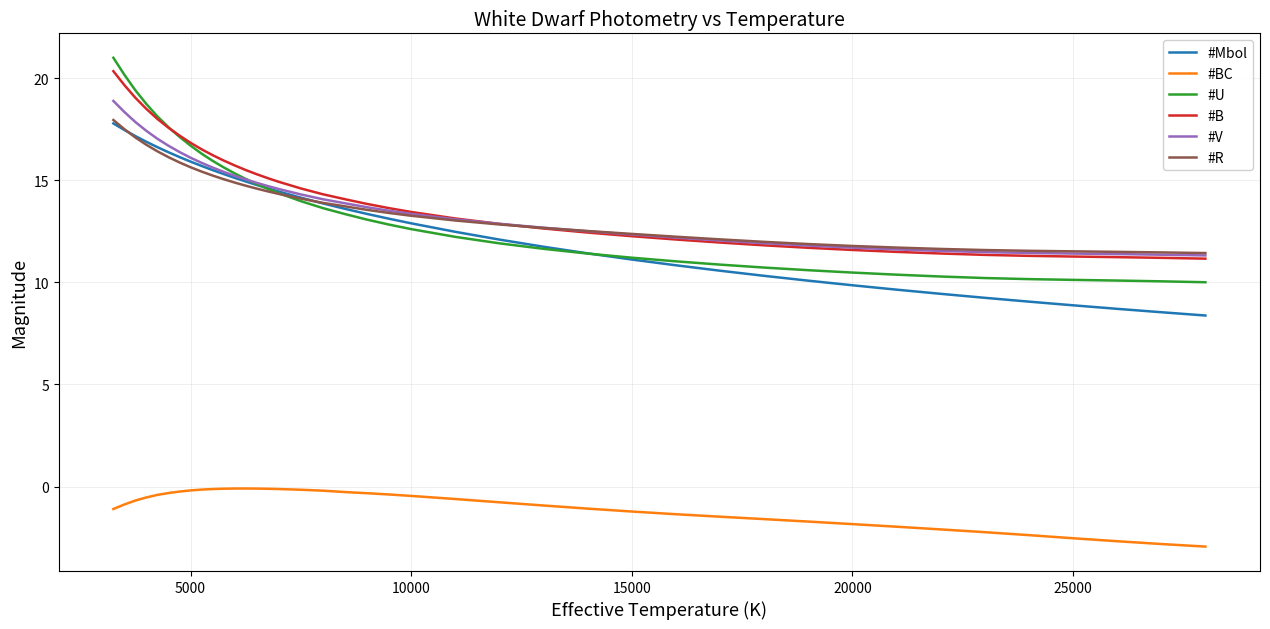

Is this an area chart (filled region under the line)?

No